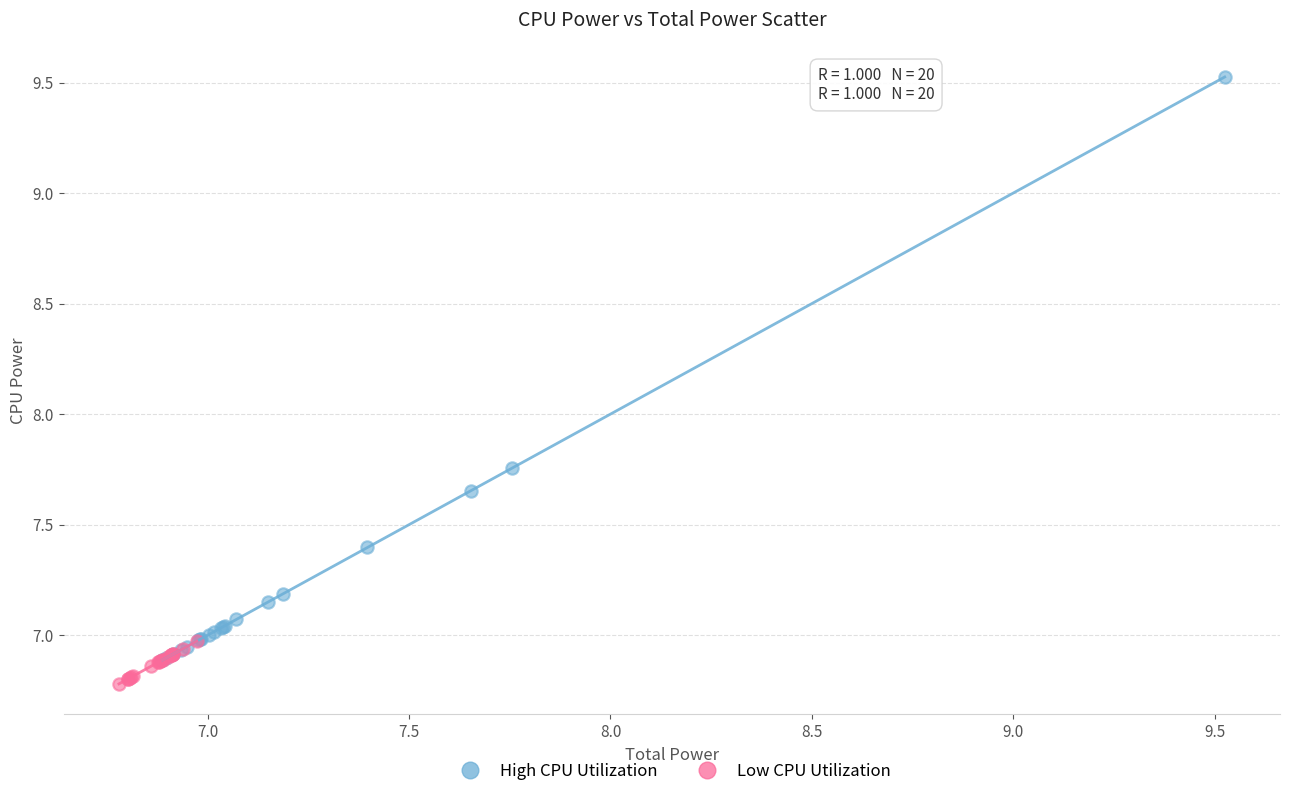

Which series reaches the maximum Y coordinate?

High CPU Utilization